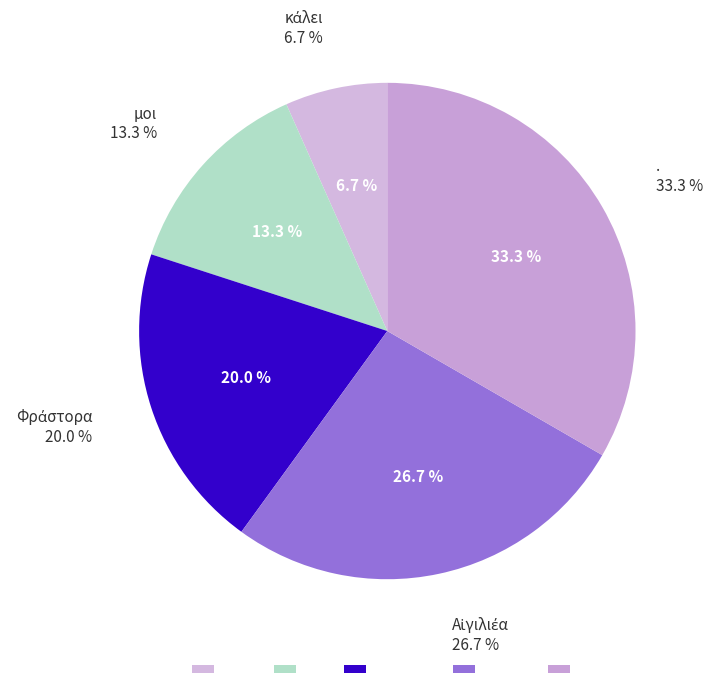

Does Αἰγιλιέα account for over 50% of the chart?

No